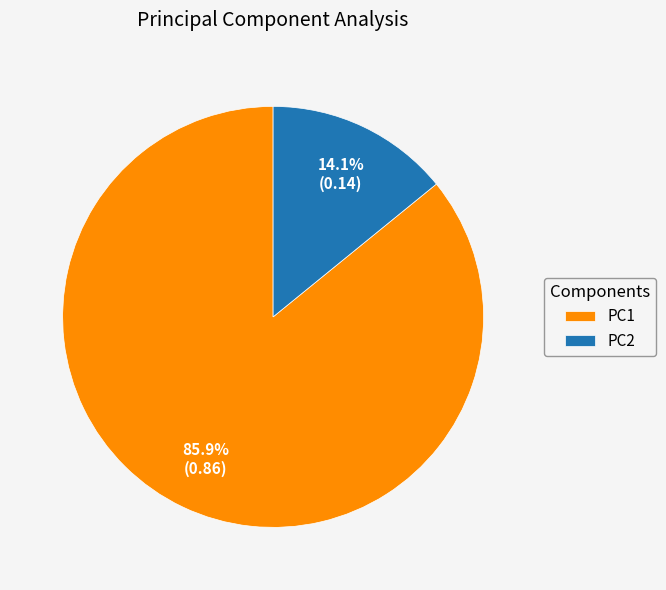

Count the number of slices in the pie.

2